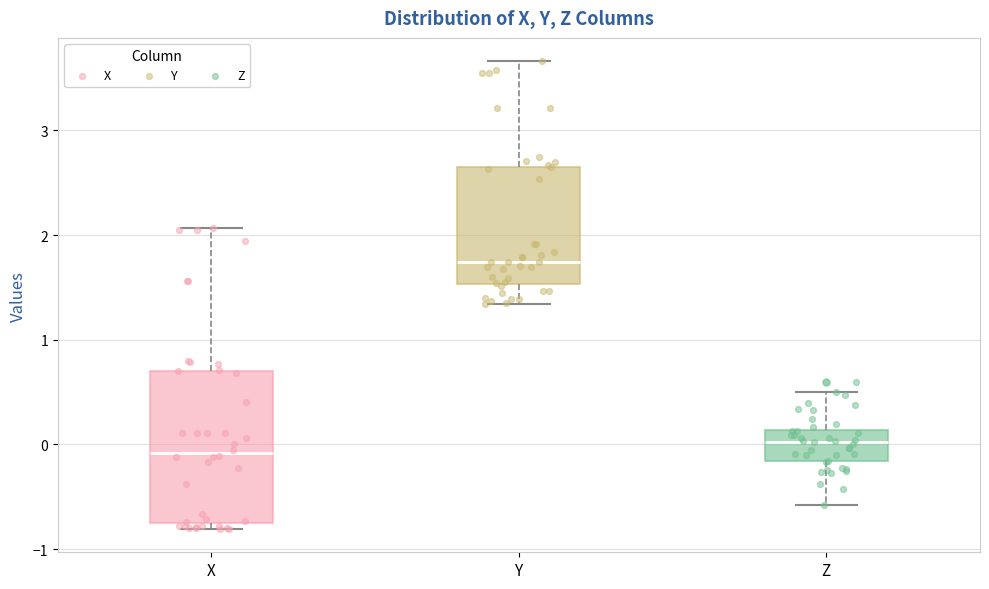

Where is the upper edge of the box for X on the y-axis? The values are not printed on the chart, so give them approximately, as read against the axis.

0.7